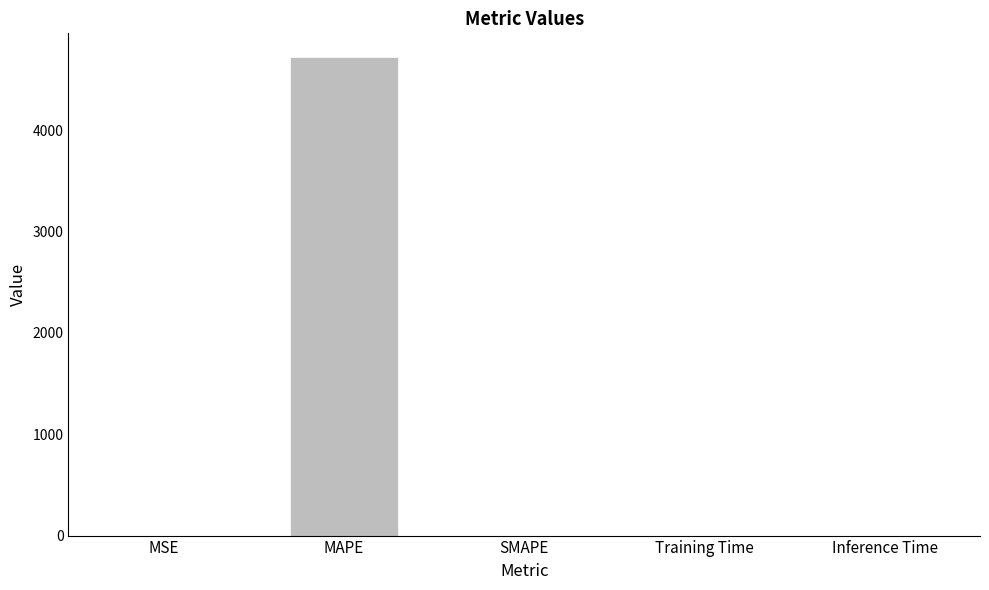

The chart shows a value of 4720.3 at MAPE. True or false?

True